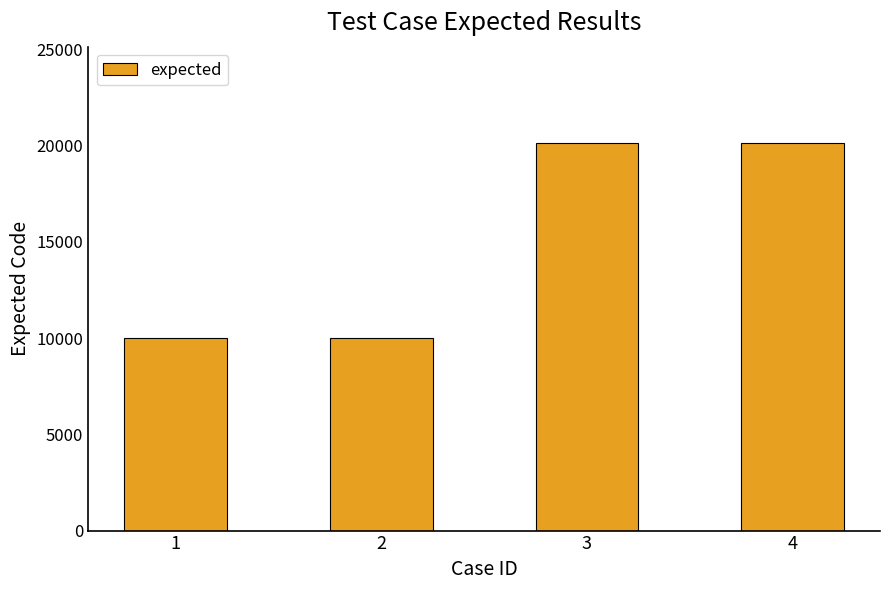

Is it true that the value at 3 is 20103?

True